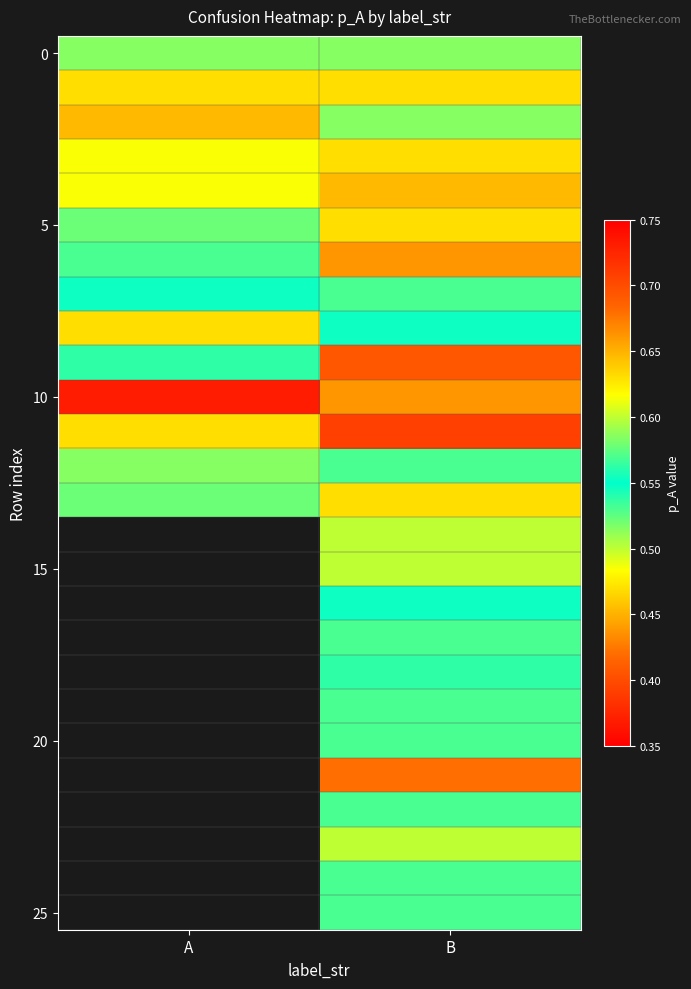

Which series has the largest total across all categories?

10